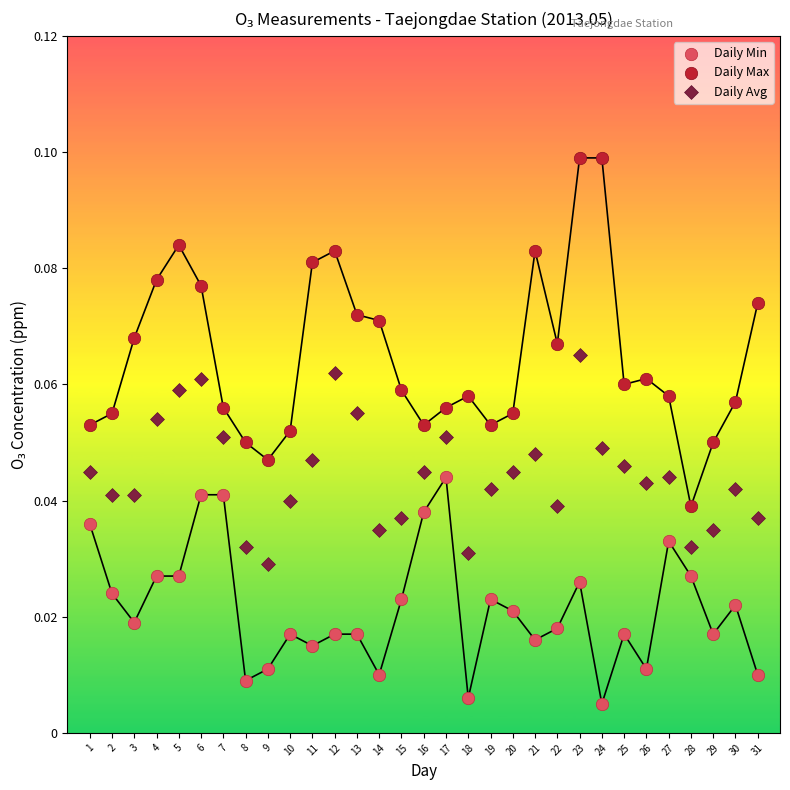

Which series has the widest spread of Y values?

Daily Max